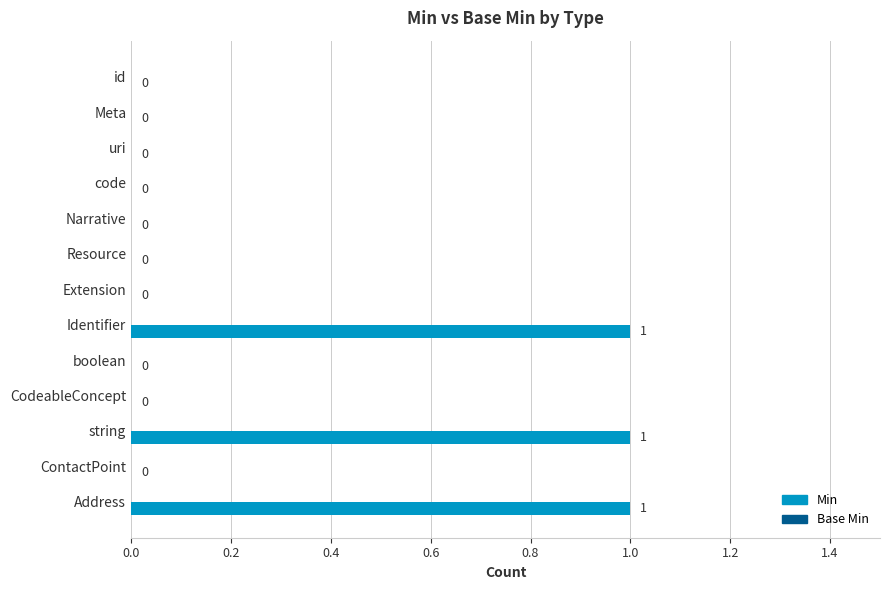

The value at Narrative is 1. True or false?

False